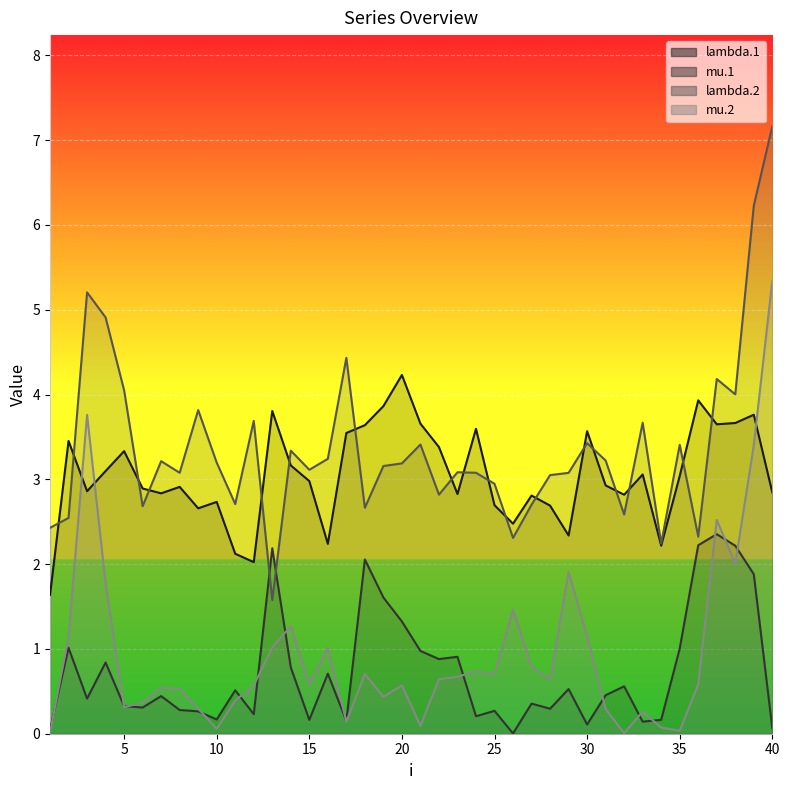

Is it true that lambda.2 equals 2.7 at 27?

True